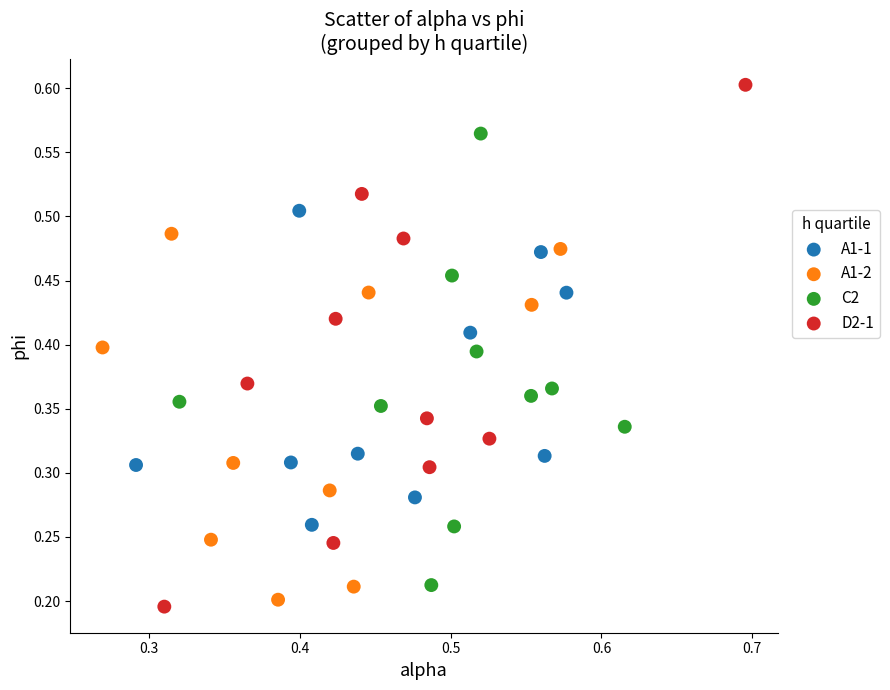

Which series reaches the maximum Y coordinate?

D2-1